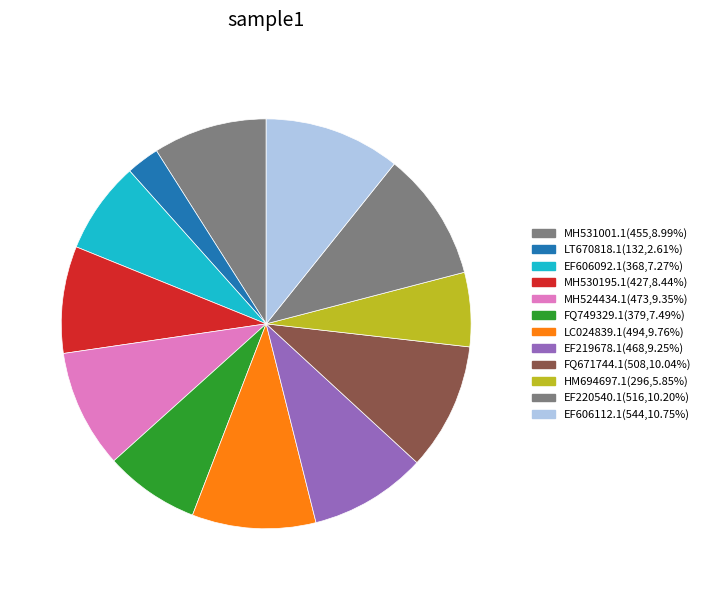

Is FQ671744.1 the majority of the pie?

No